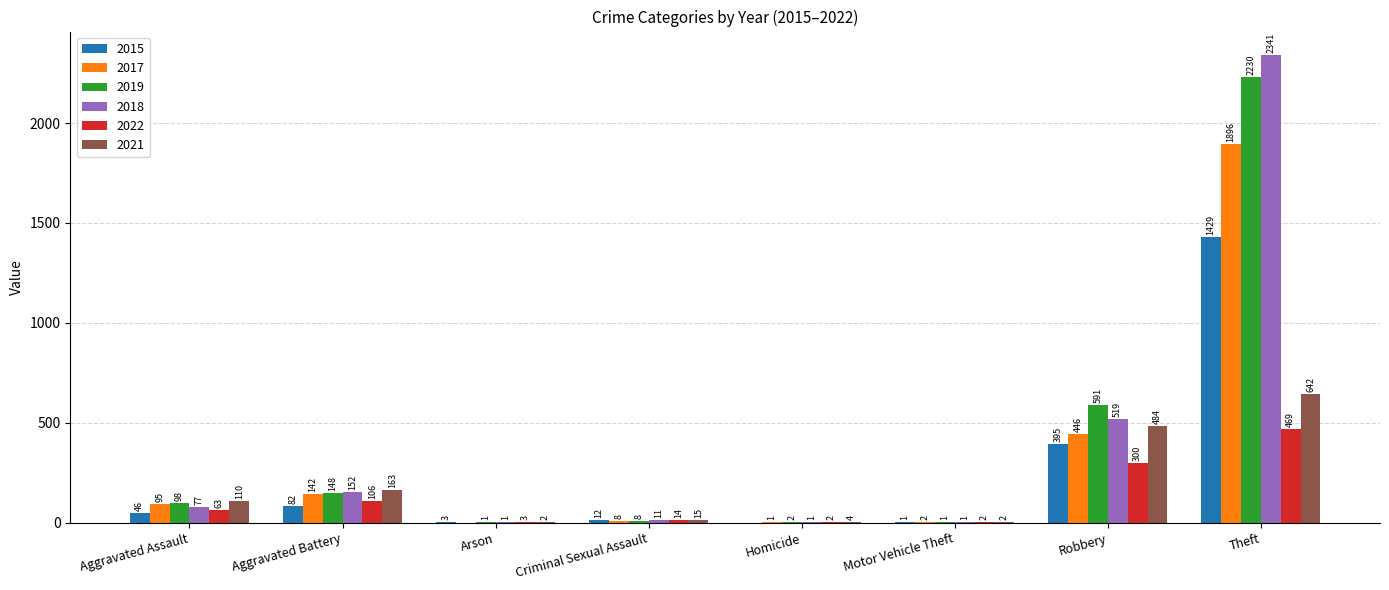

How many groups of bars are there?

8